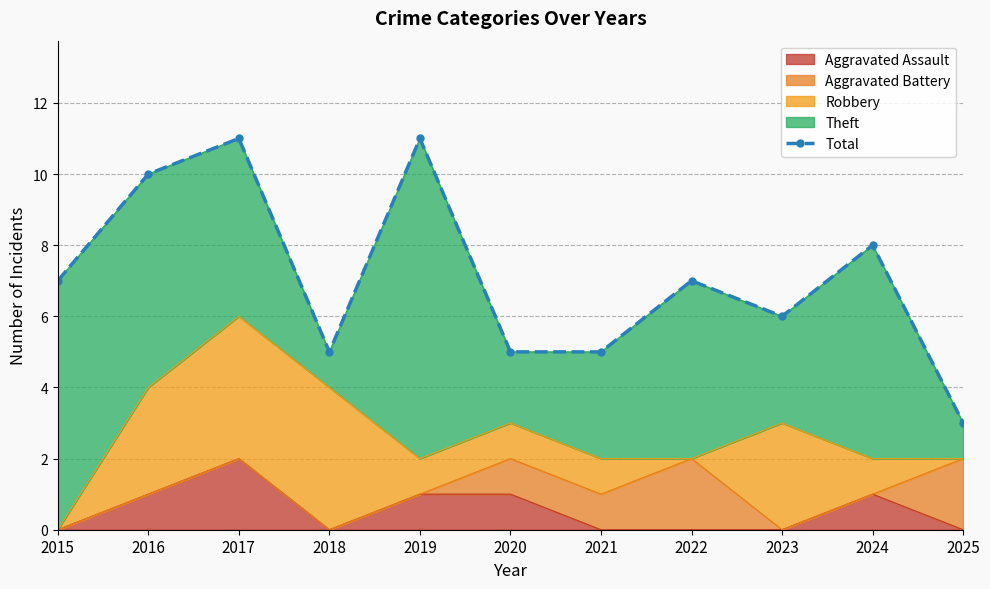

Reading right to left, what are all the values shown in this chart?

3	8	6	7	5	5	11	5	11	10	7